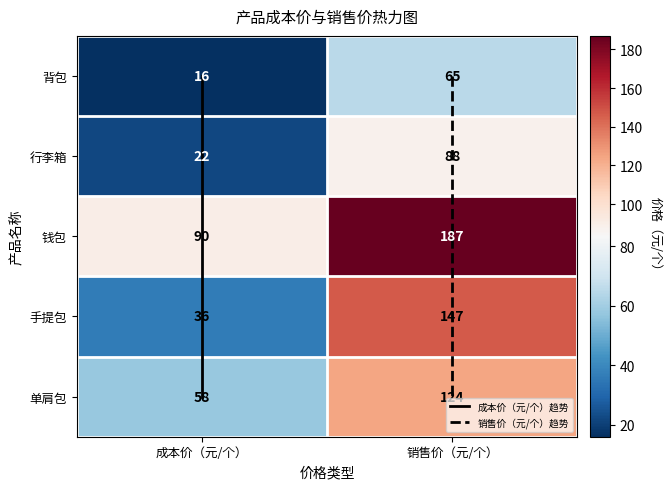

Reading left to right, what are all the values shown in this chart?

背包: 16	65
行李箱: 22	88
钱包: 90	187
手提包: 36	147
单肩包: 58	124